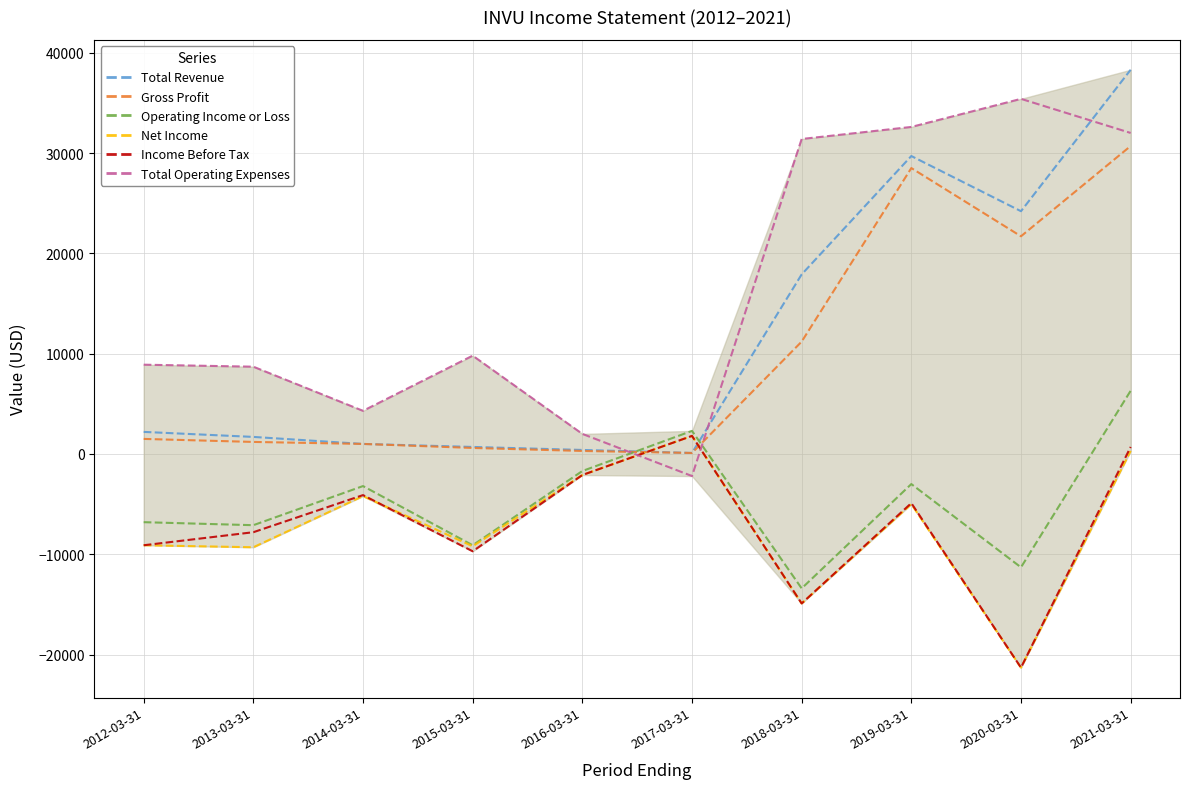

At which category is the sum across all series the highest?

2021-03-31